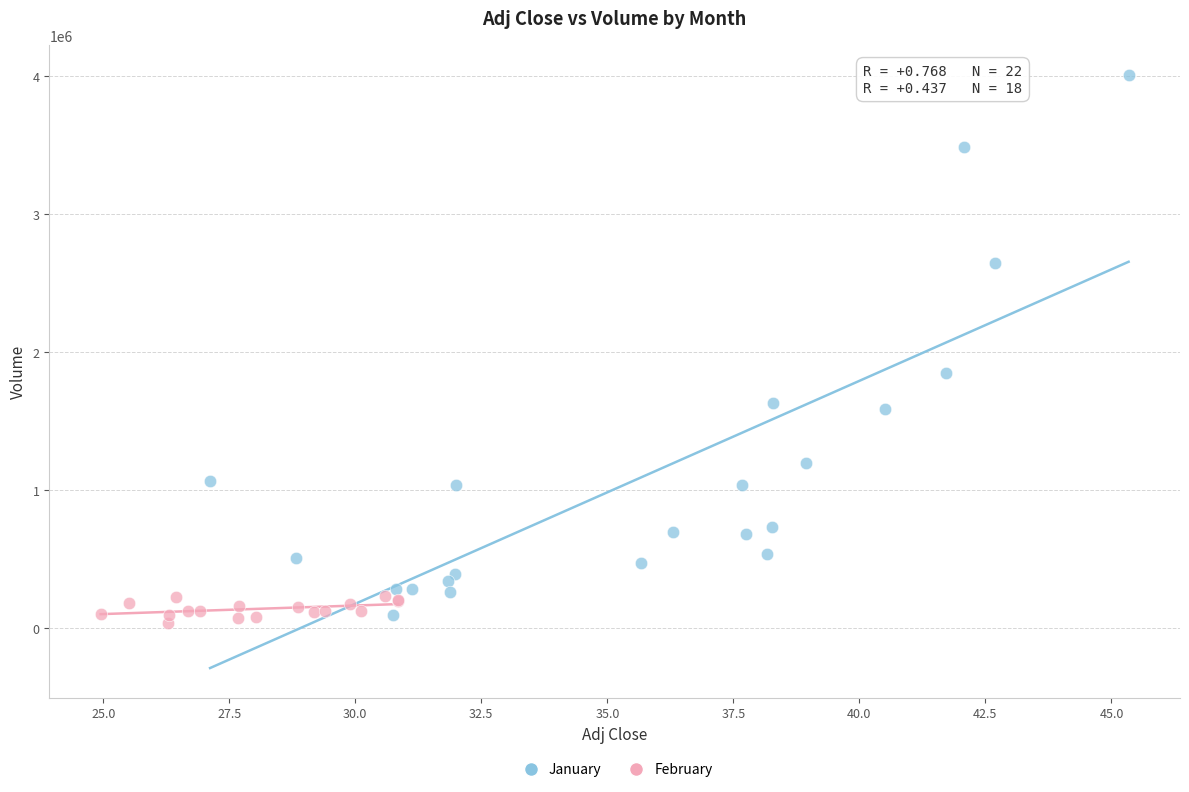

Which series reaches the minimum Y coordinate?

February